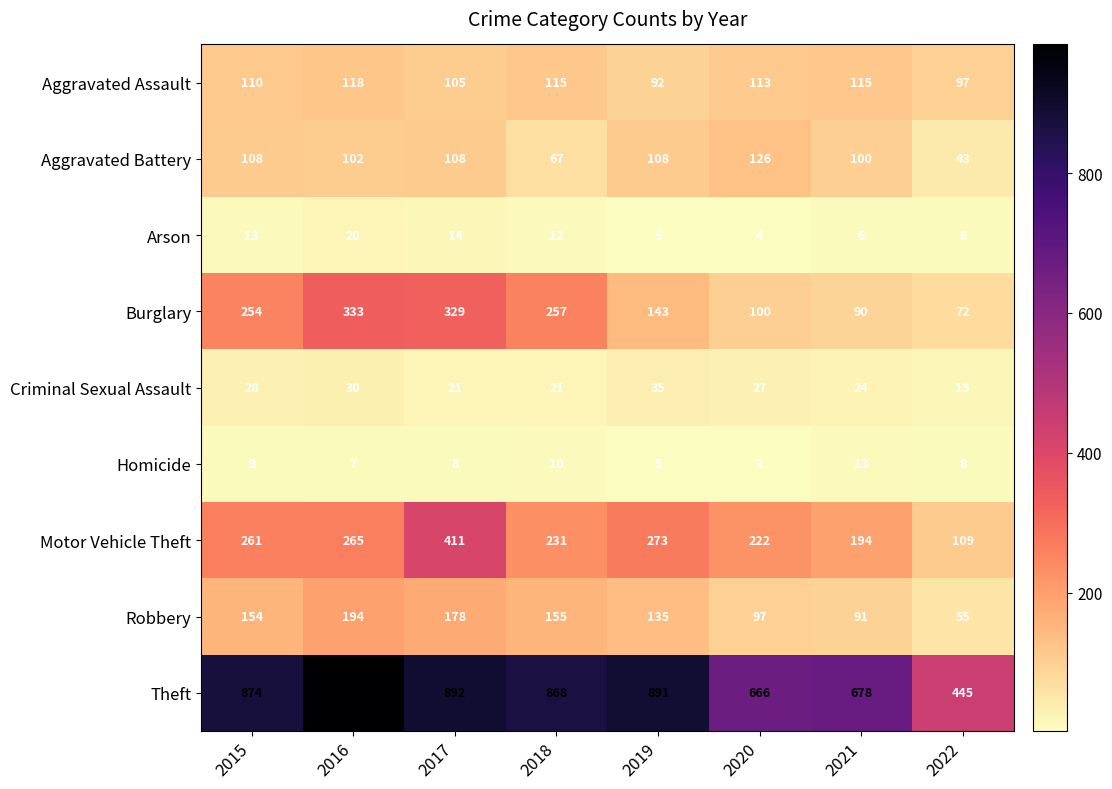

What value does the Homicide series have at 2016?

7